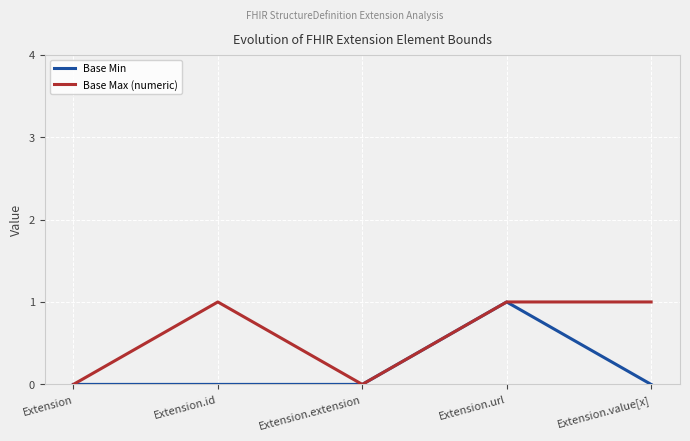

Which series has the largest total across all categories?

Base Max (numeric)